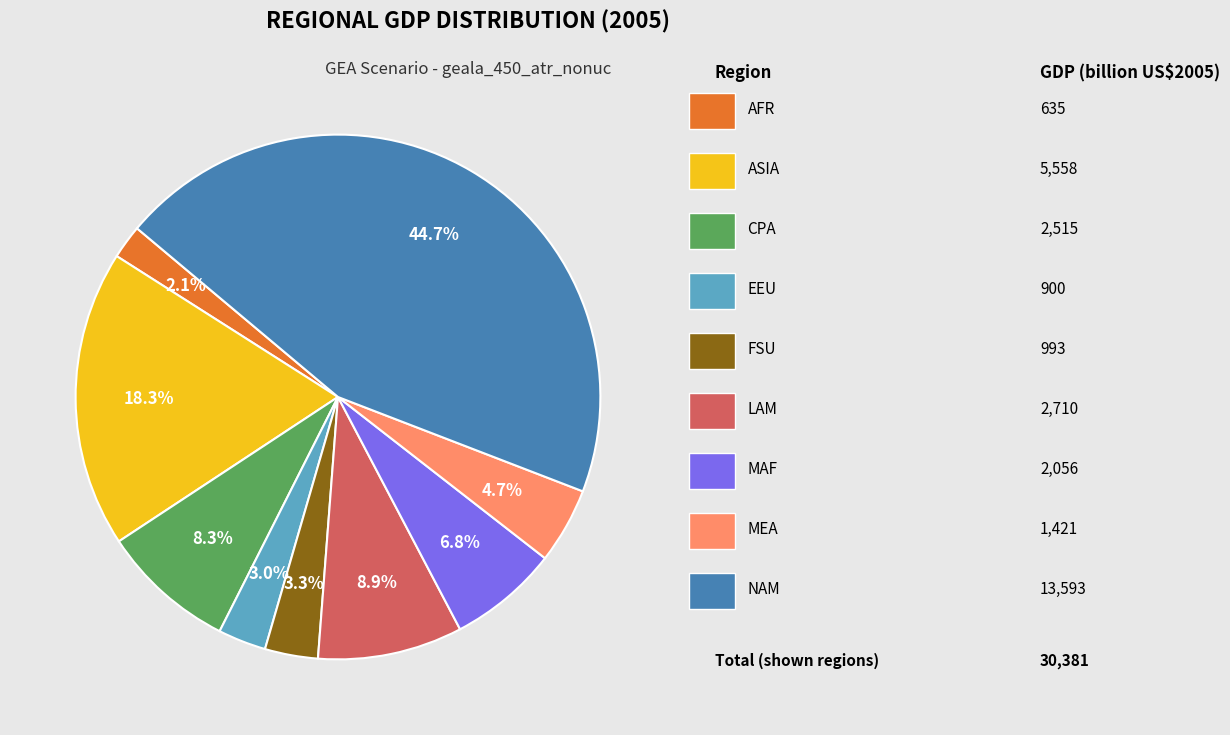

Is there any slice that represents more than half of the pie?

No